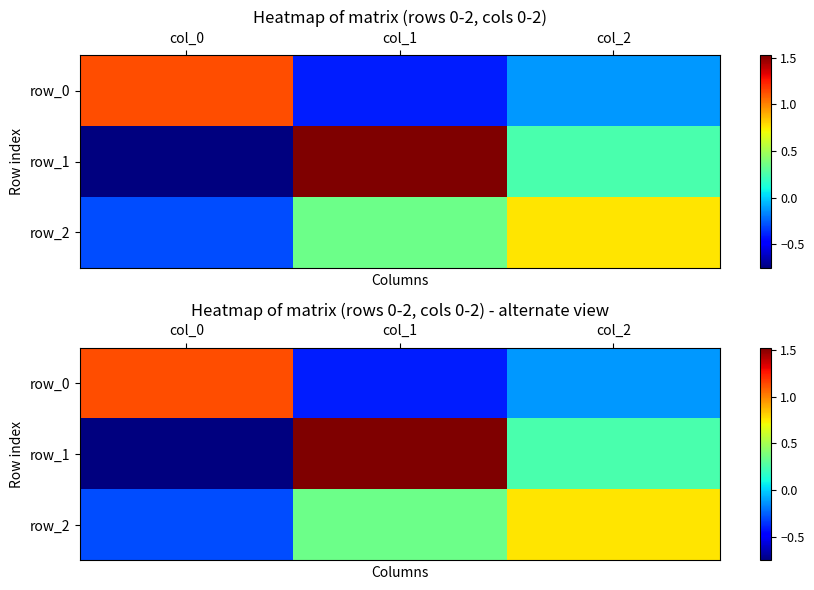

What is the highest value of the row_1 series?

1.5